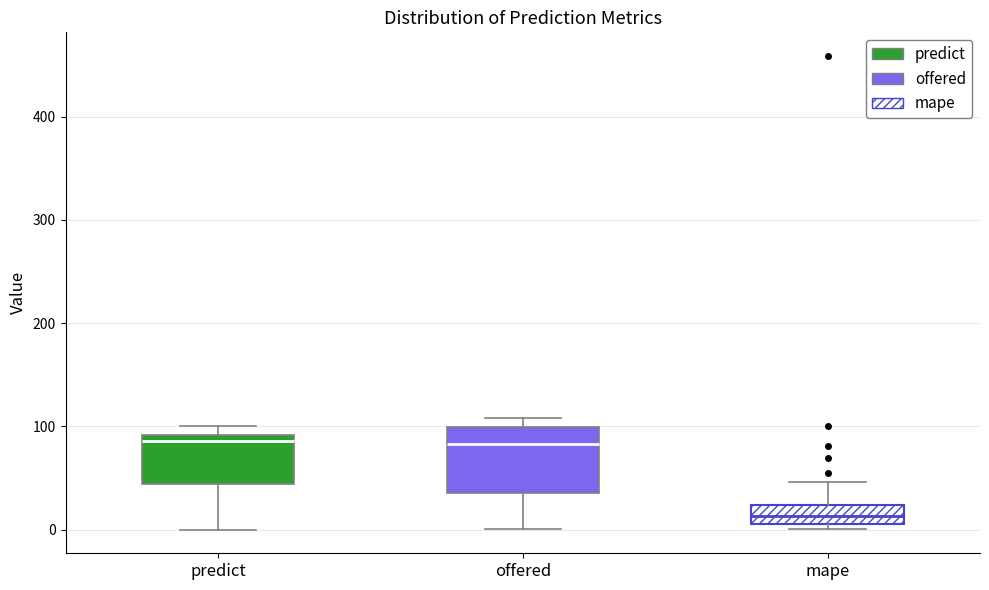

Which box is the tallest, from its lower edge to its upper edge?

offered